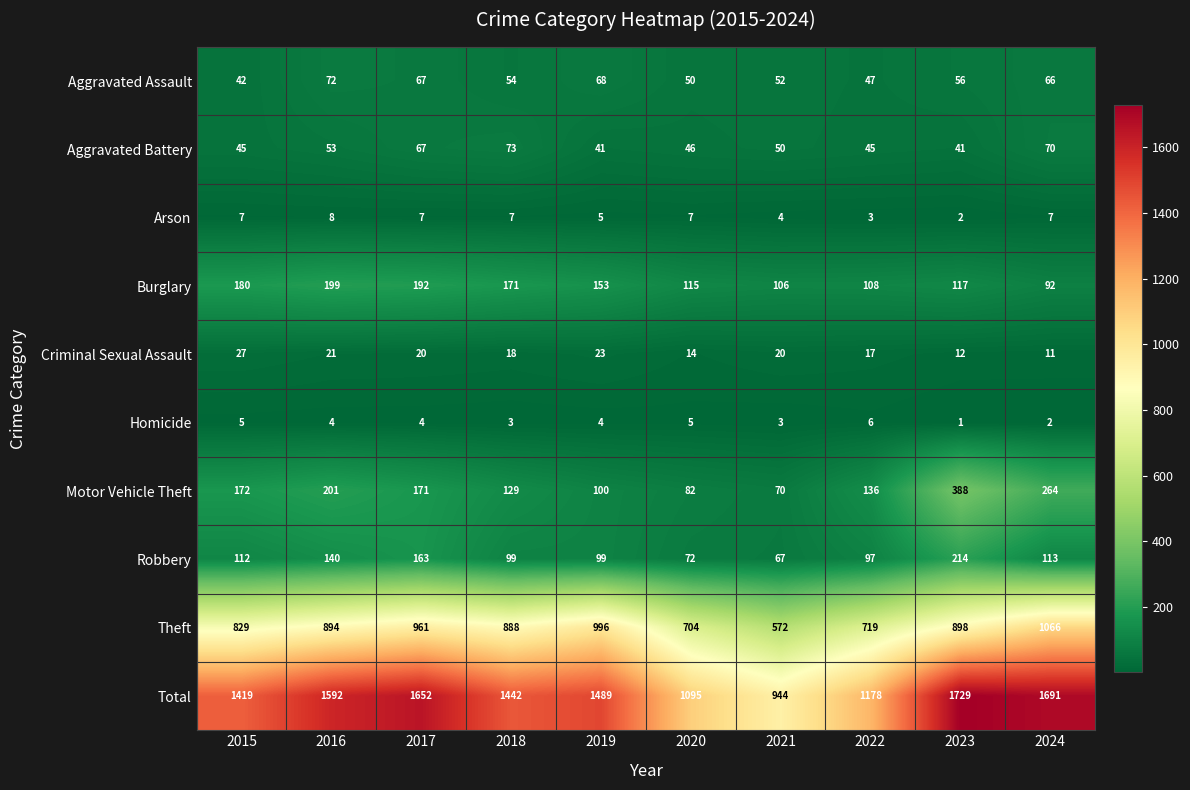

At which label does Motor Vehicle Theft first exceed 171?

2015